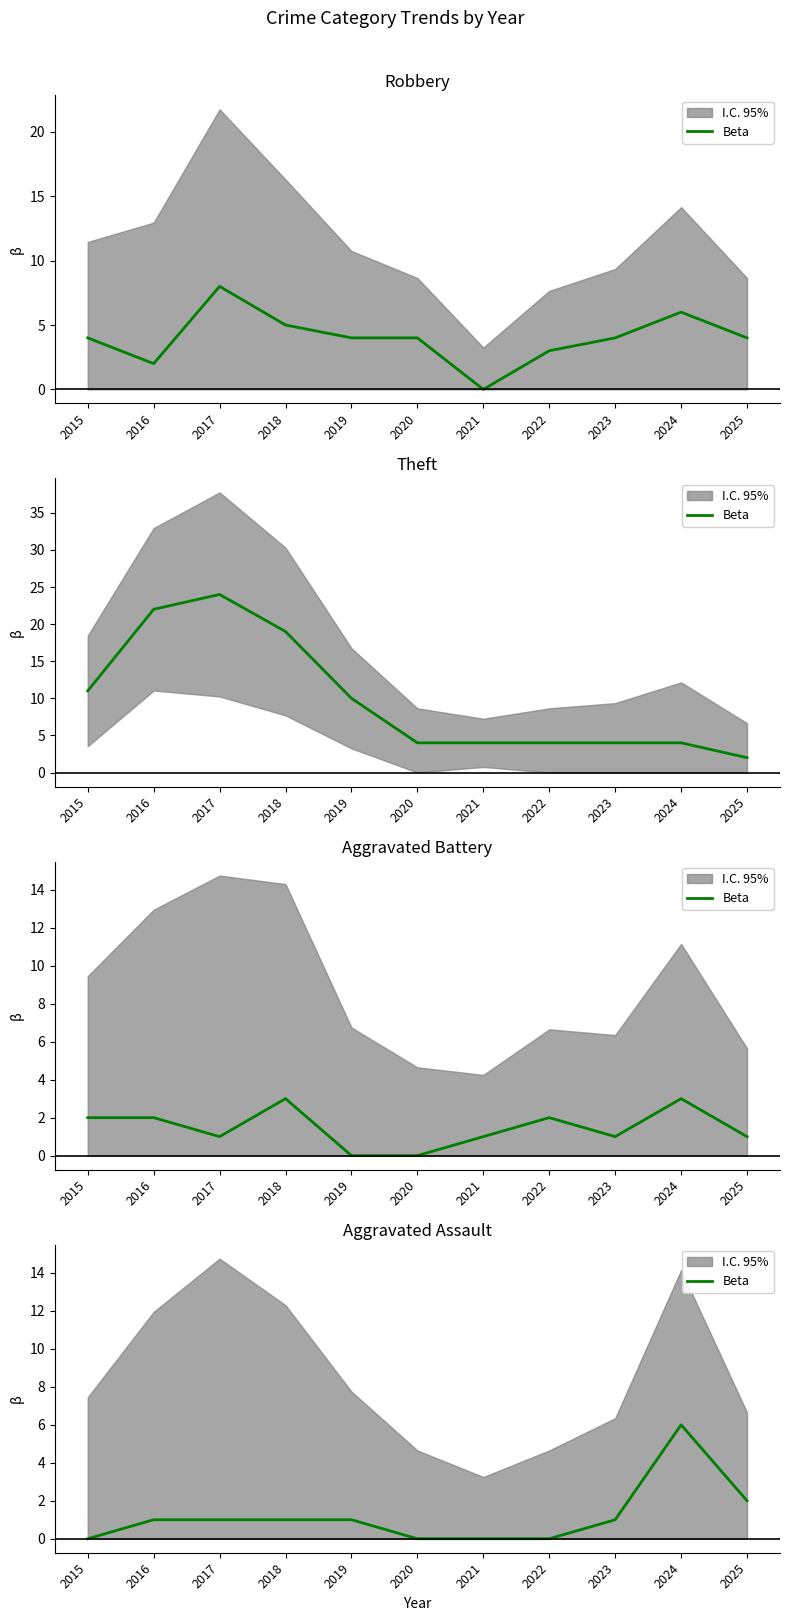

List the labels in order of value, largest first.

2024, 2025, 2016, 2017, 2018, 2019, 2023, 2015, 2020, 2021, 2022